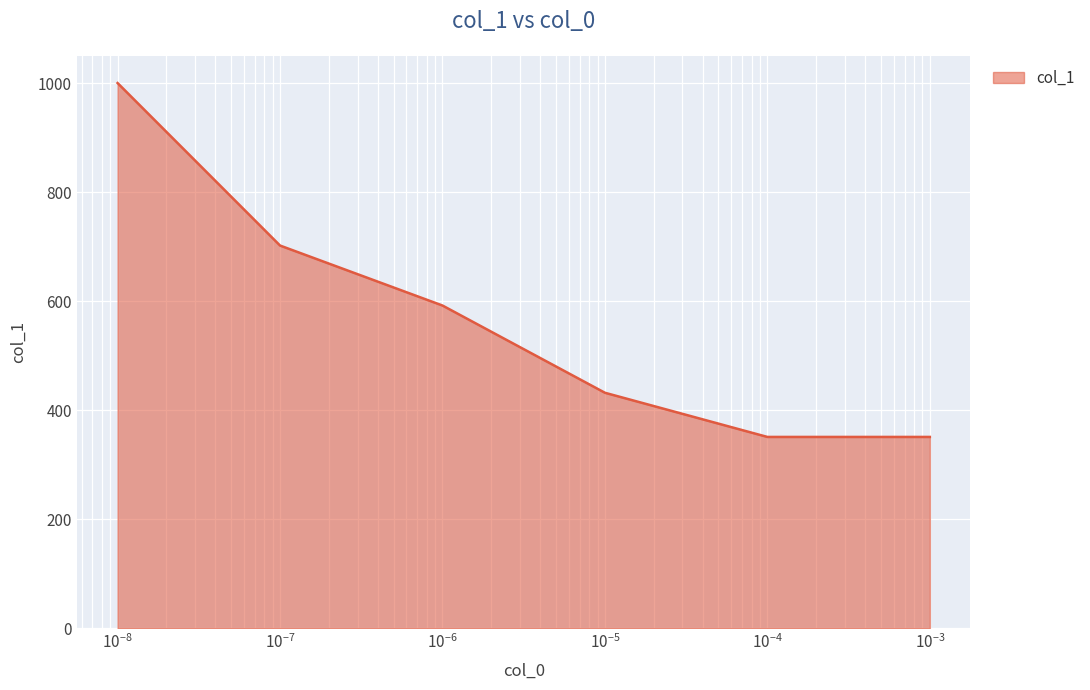

True or false: there are more than 2 points higher than both neighbors.

False